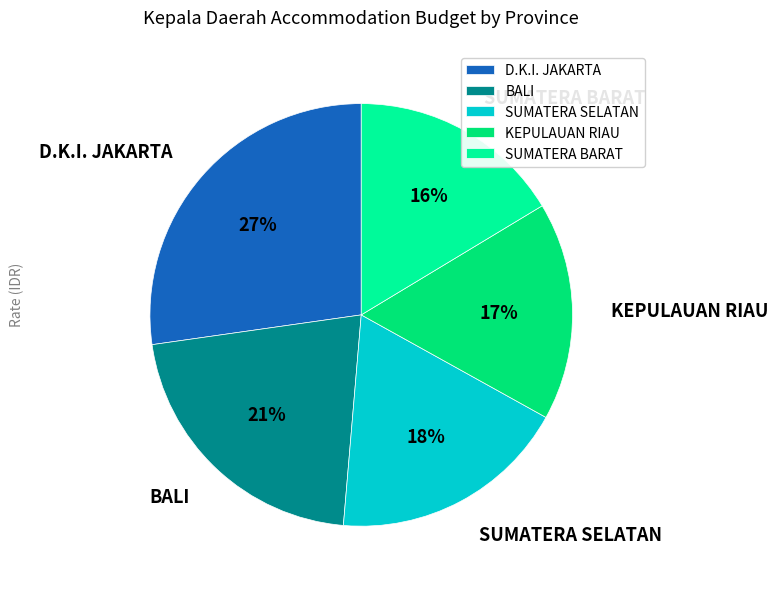

What is the largest slice in the pie chart?

D.K.I. JAKARTA